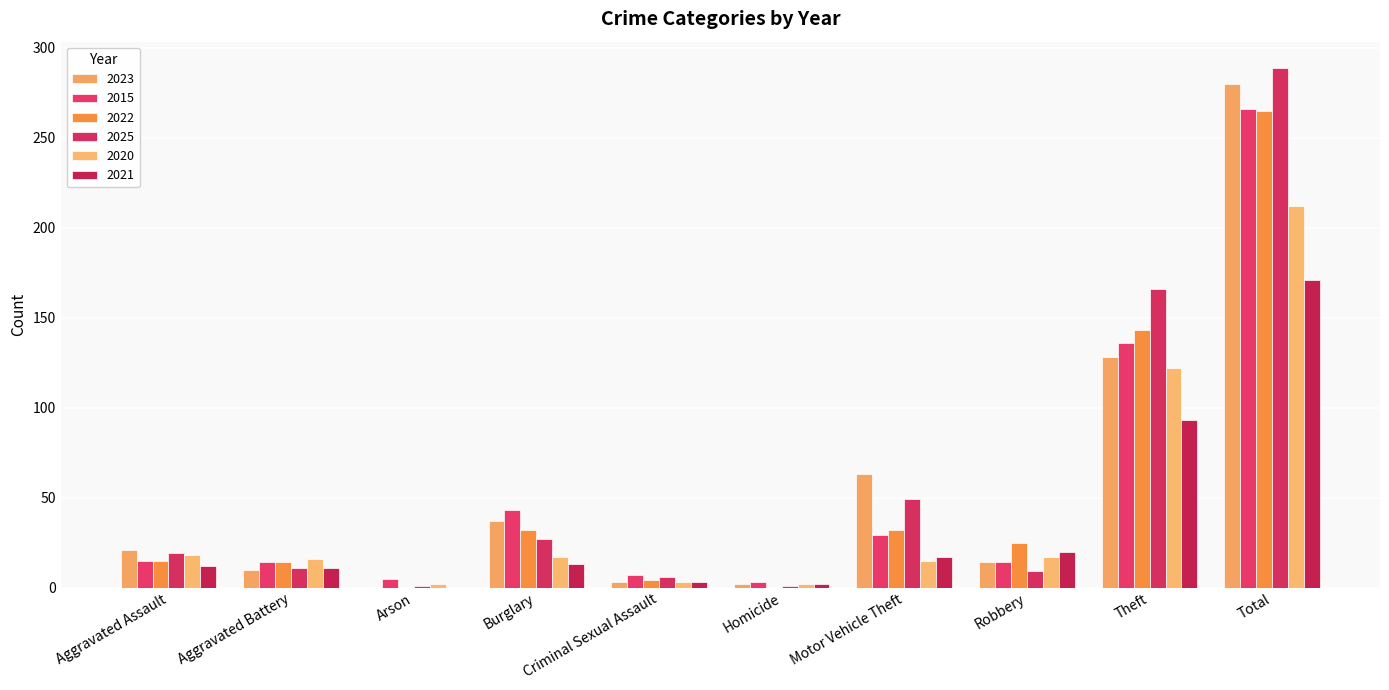

What value does the 2025 series have at Criminal Sexual Assault?

6